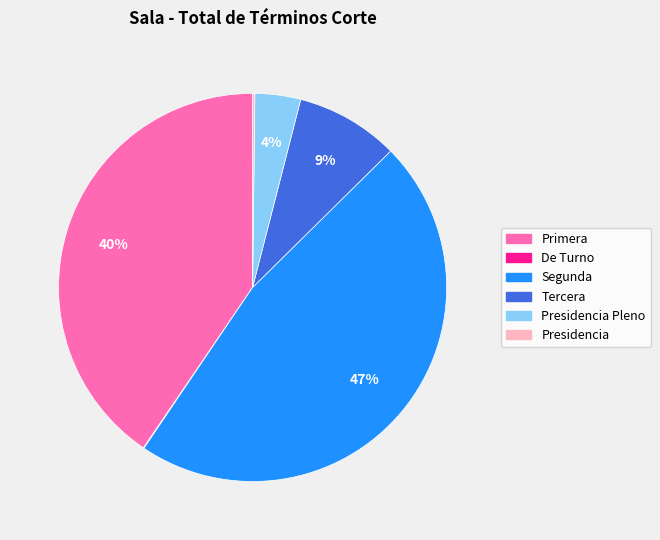

To the nearest percent, what is the difference between the largest and smallest slice percentages?

47%